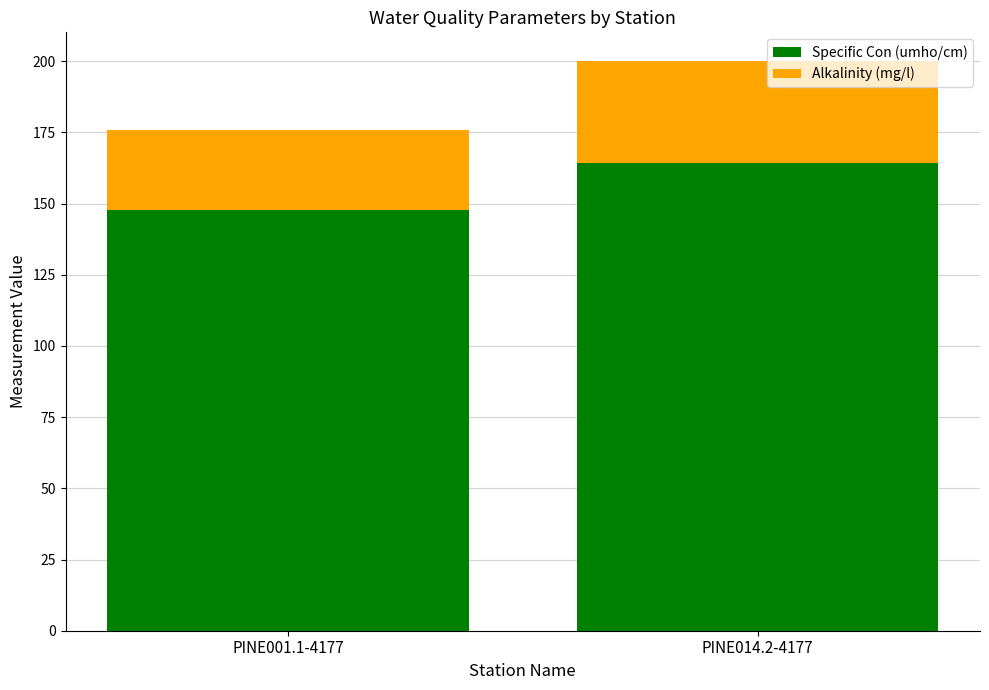

What is the total value across all series at PINE001.1-4177?

175.7